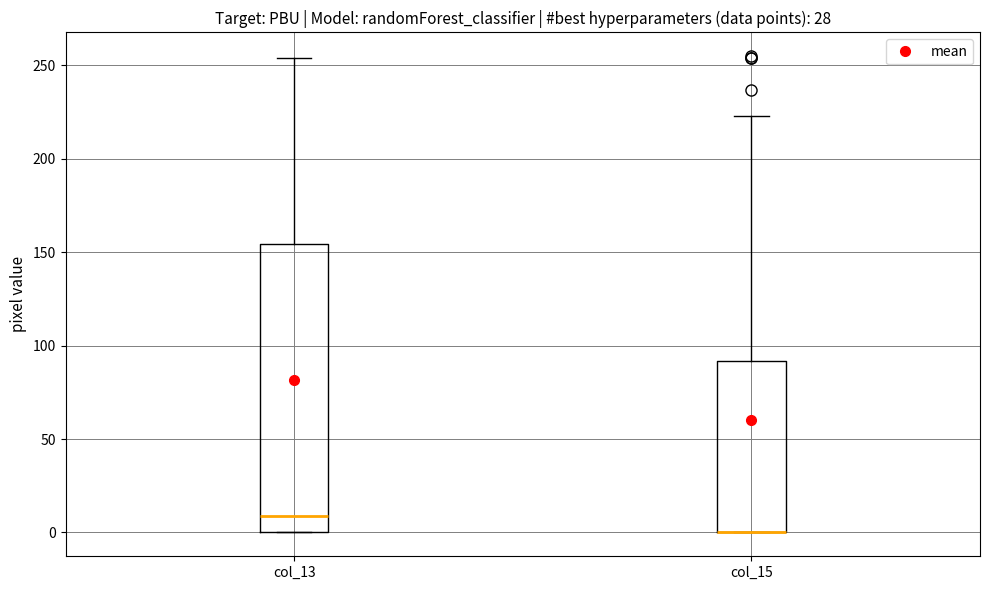

Comparing the boxes themselves (not the whiskers), which one is the tallest?

col_13